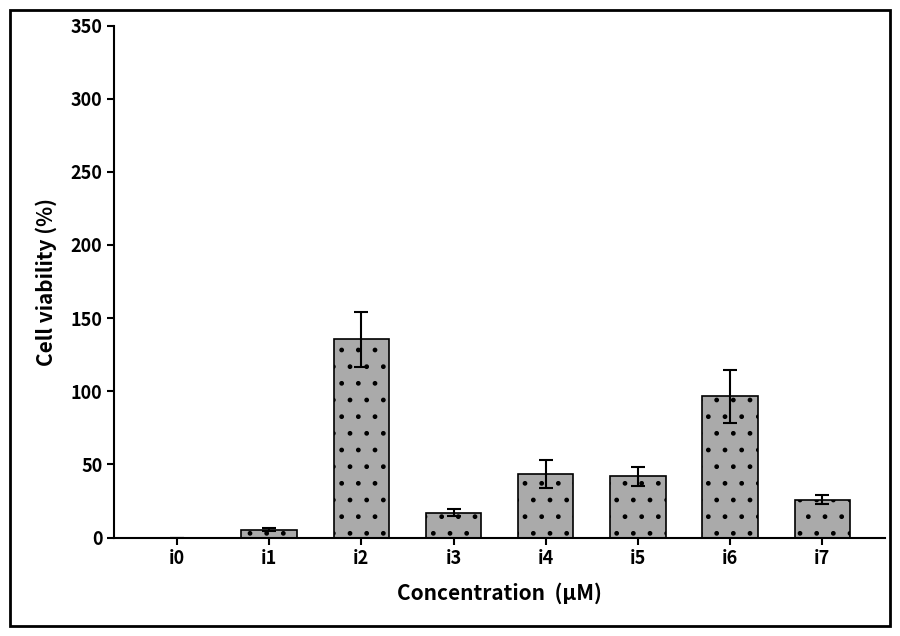

What is the change in value from i3 to i7?

+9.0